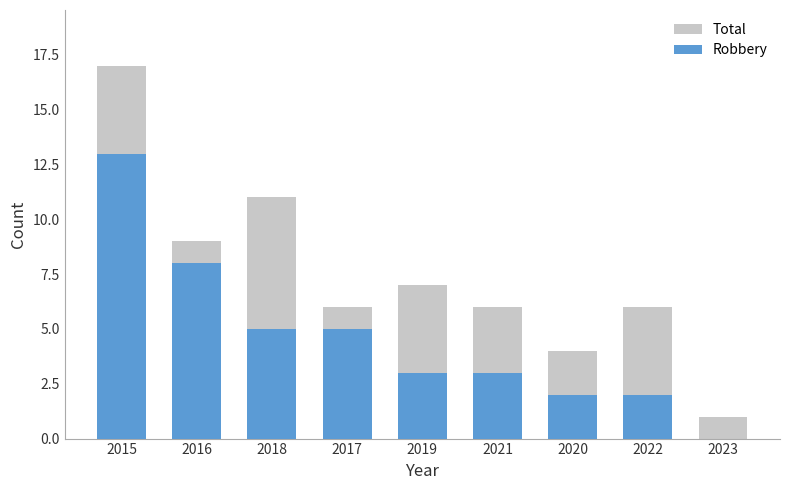

How many values in the Total series exceed 6?

4